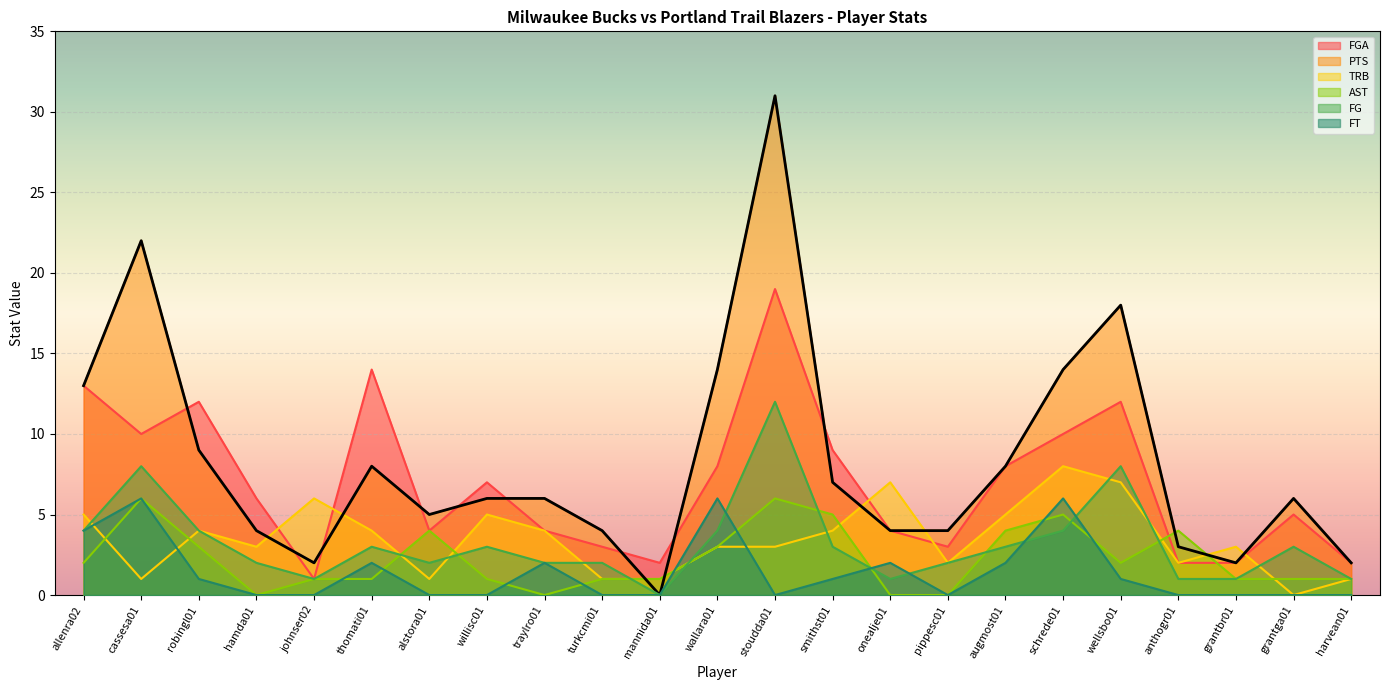

At which category is the sum across all series the highest?

stoudda01